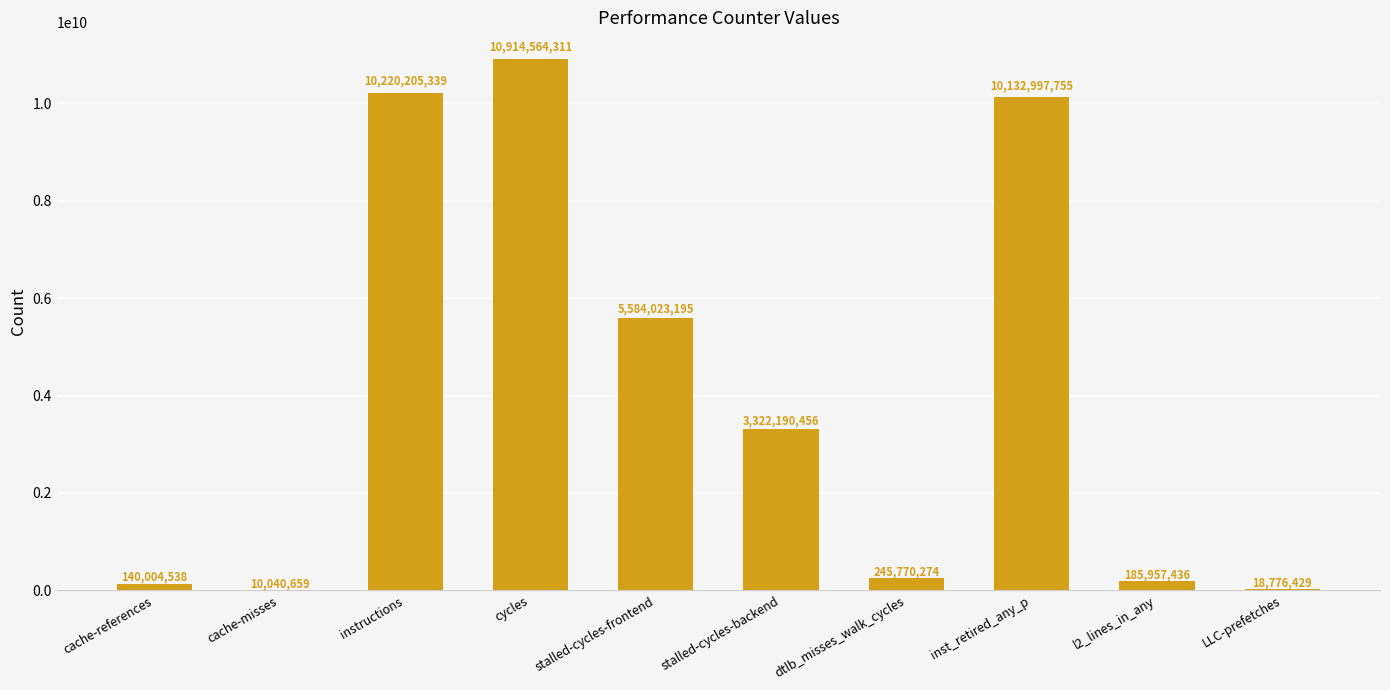

Which category has the highest value across all series?

cycles